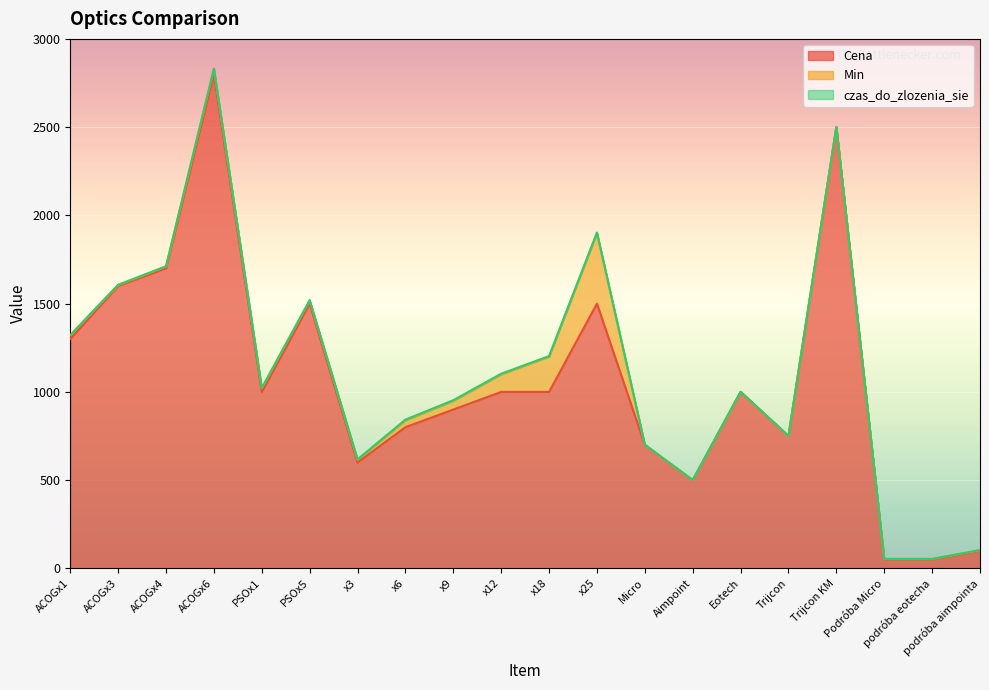

Which has a higher value, Podróba Micro or x3?

x3